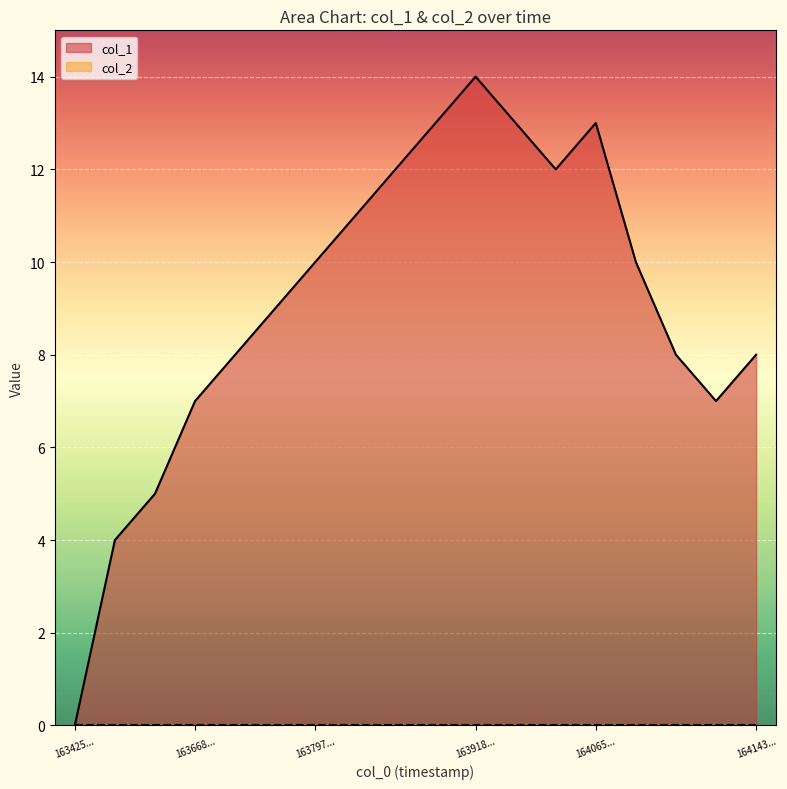

What is the average value?

9